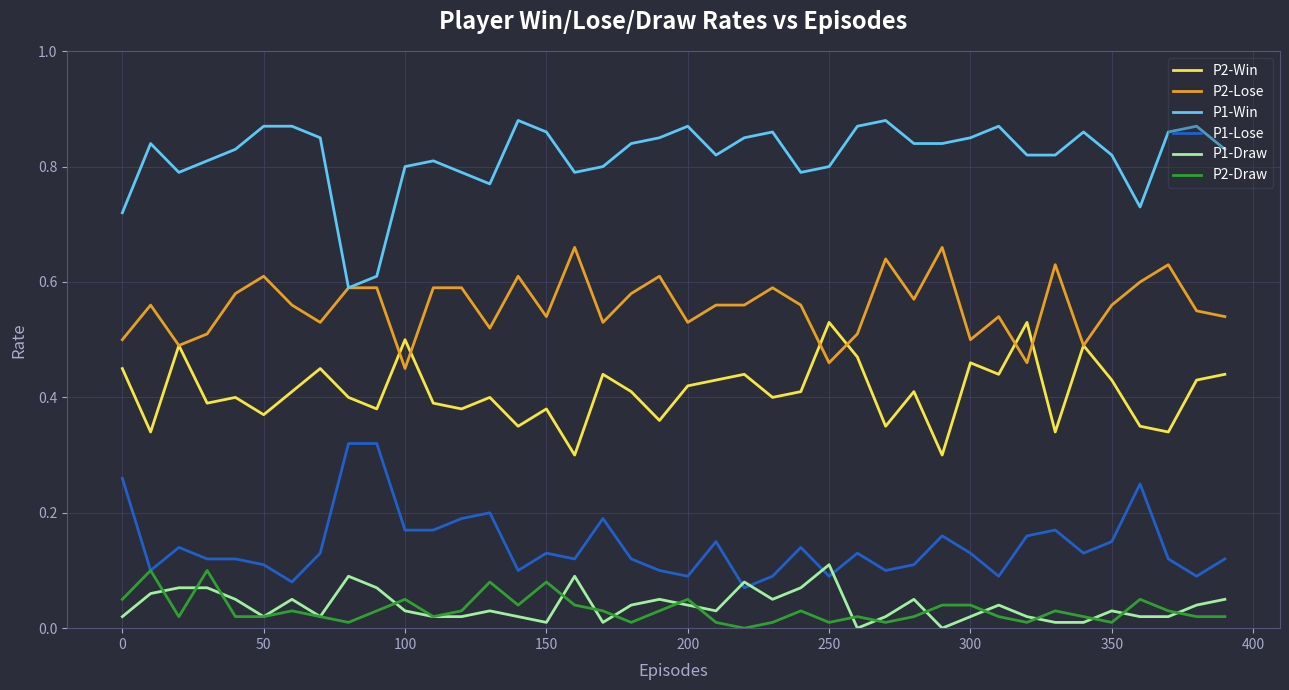

True or false: P1-Lose and P2-Lose intersect in this chart.

False